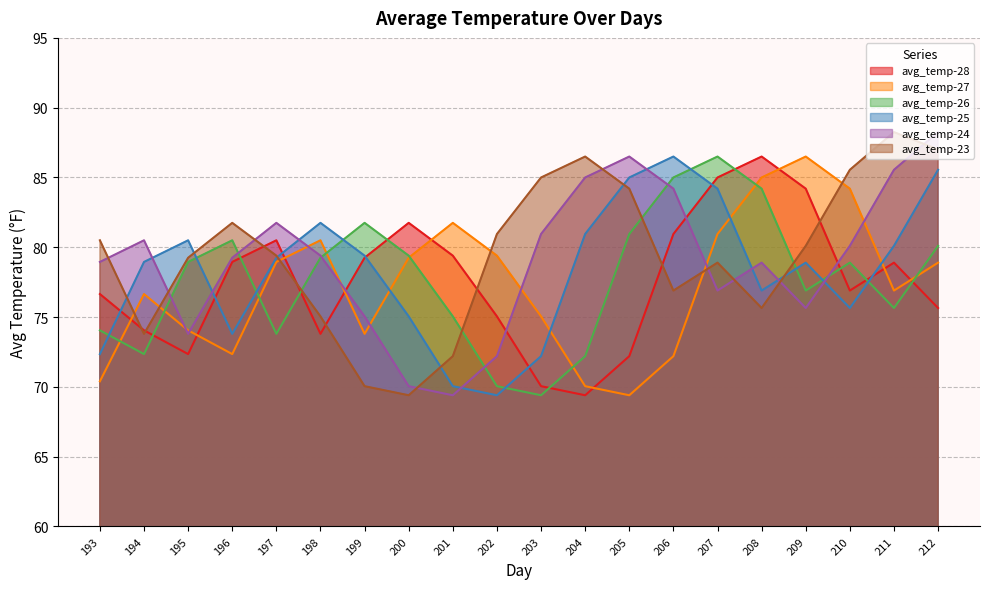

Where do avg_temp-23 and avg_temp-26 first cross each other?

197 and 198